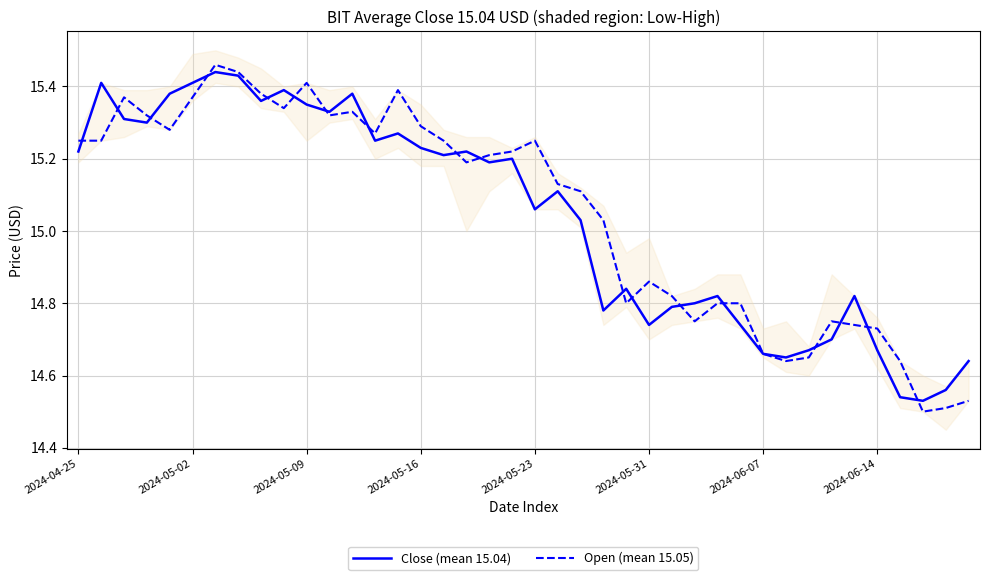

Is the value of Close (mean 15.04) at 17 greater than the value of Open (mean 15.05) at 34?

Yes